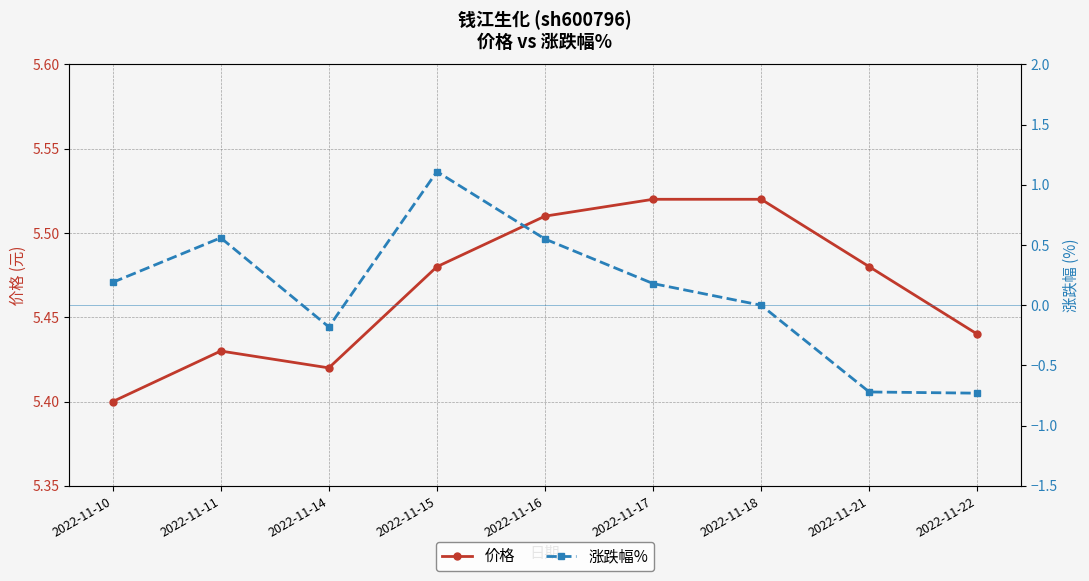

Which category has the lowest value across all series?

2022-11-22